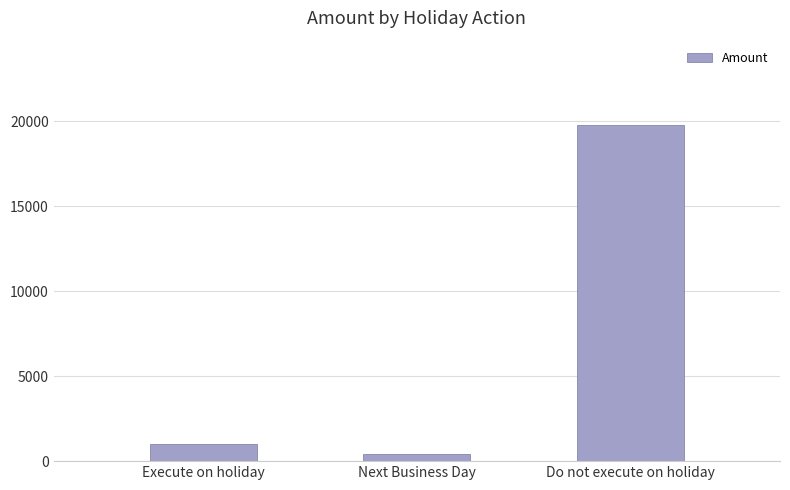

At which label is the value closest to 10100?

Execute on holiday